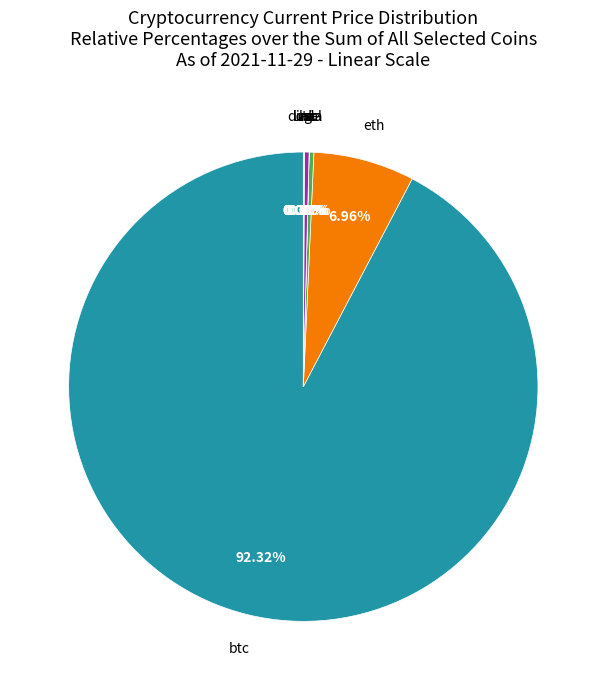

What is the smallest slice in the pie chart?

doge